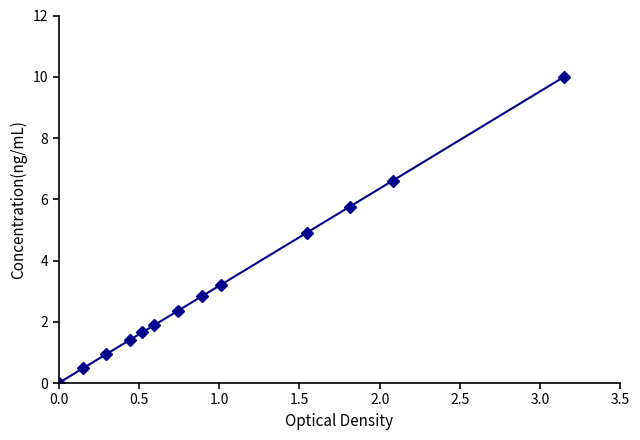

How many categories are shown in the chart?

13